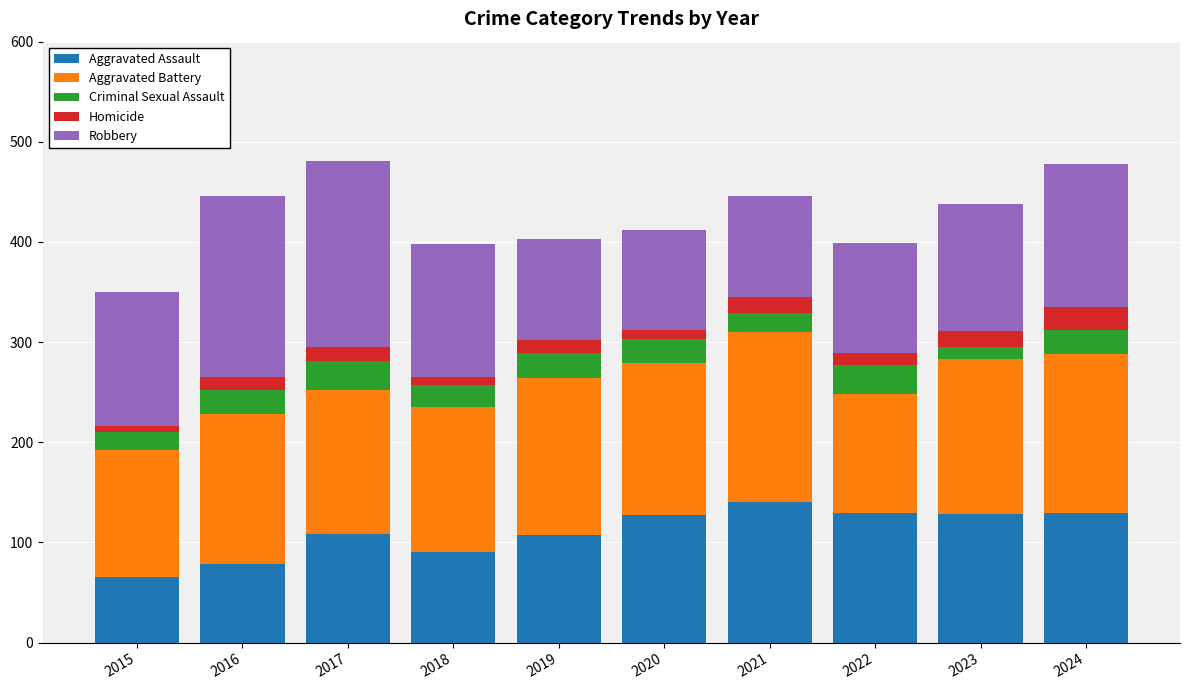

What is the total value across all series at 2023?

438